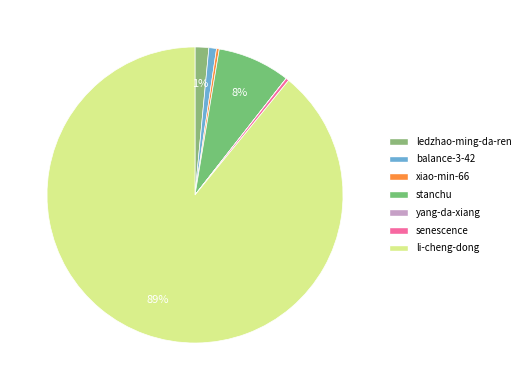

True or false: yang-da-xiang accounts for 0% of the total.

True